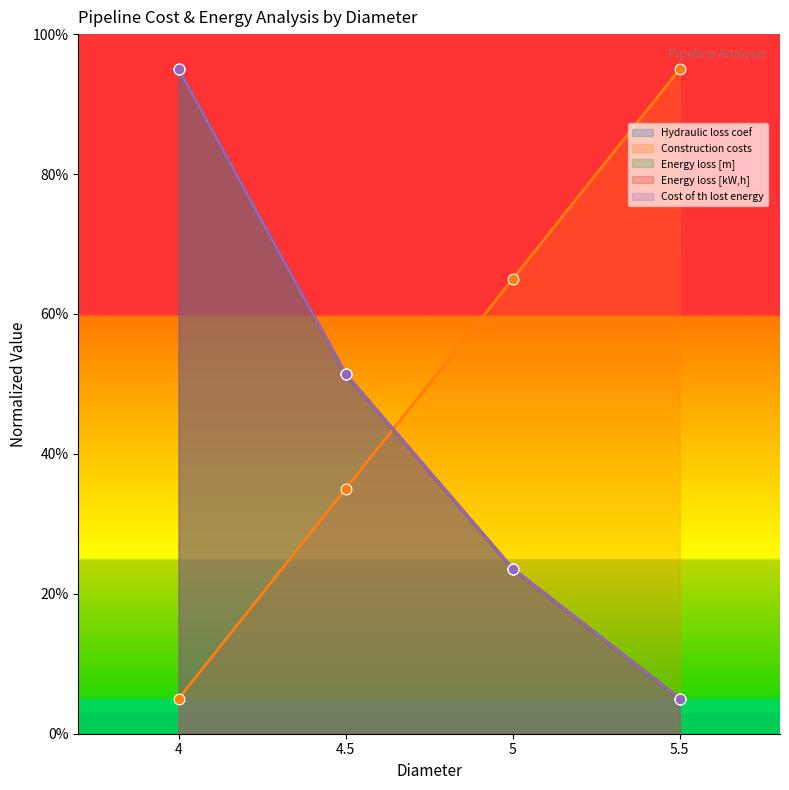

What is the total value across all series at 5?

159.4